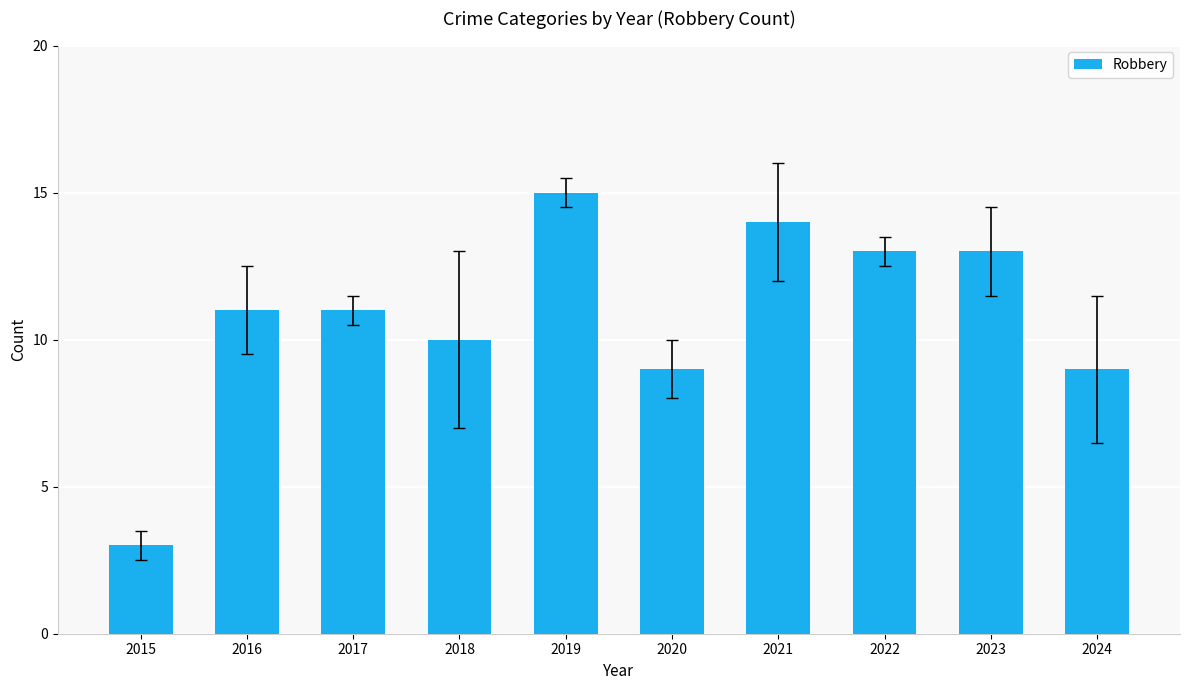

What is the average value?

11